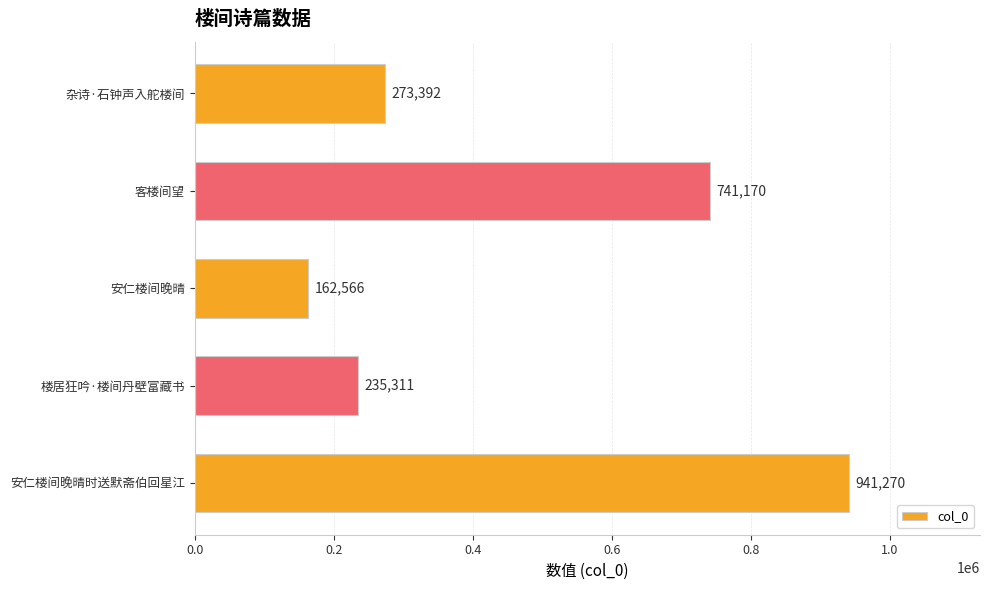

At which label is the value closest to 551918?

客楼间望